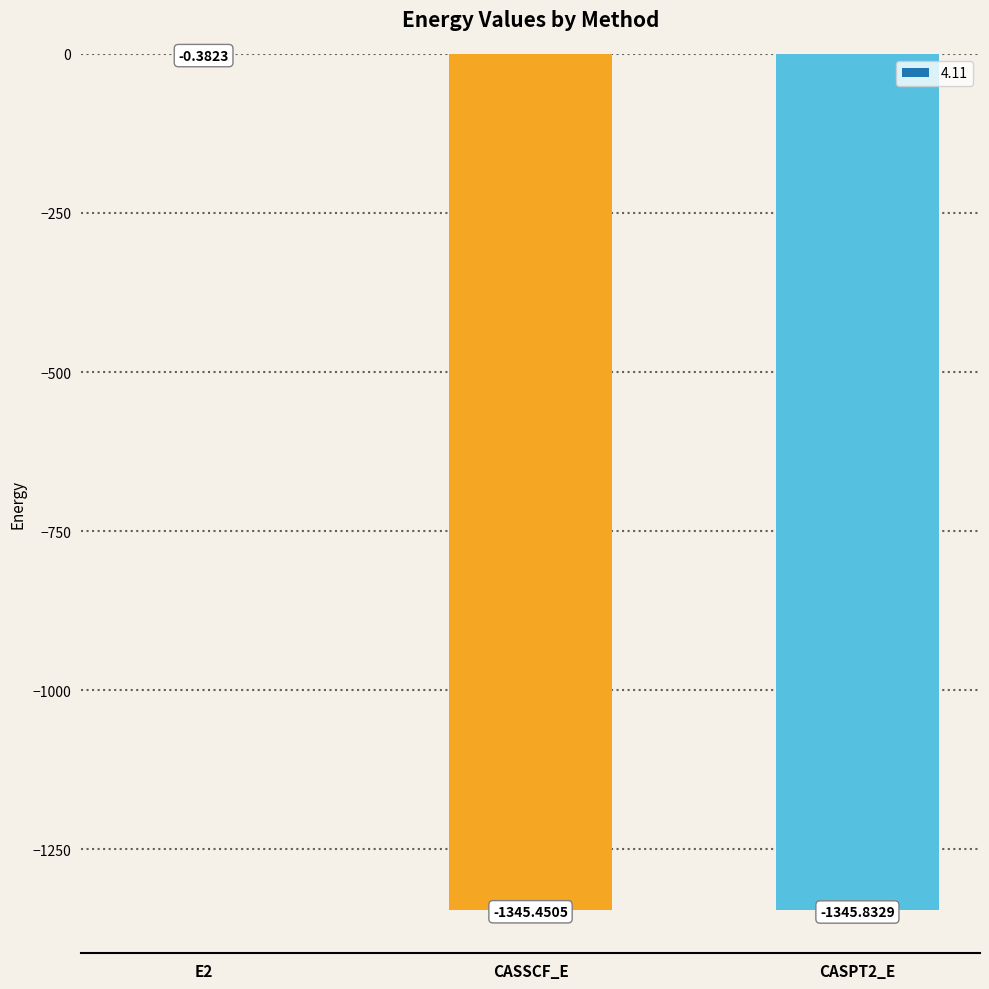

Between CASSCF_E and CASPT2_E, which is larger?

CASSCF_E